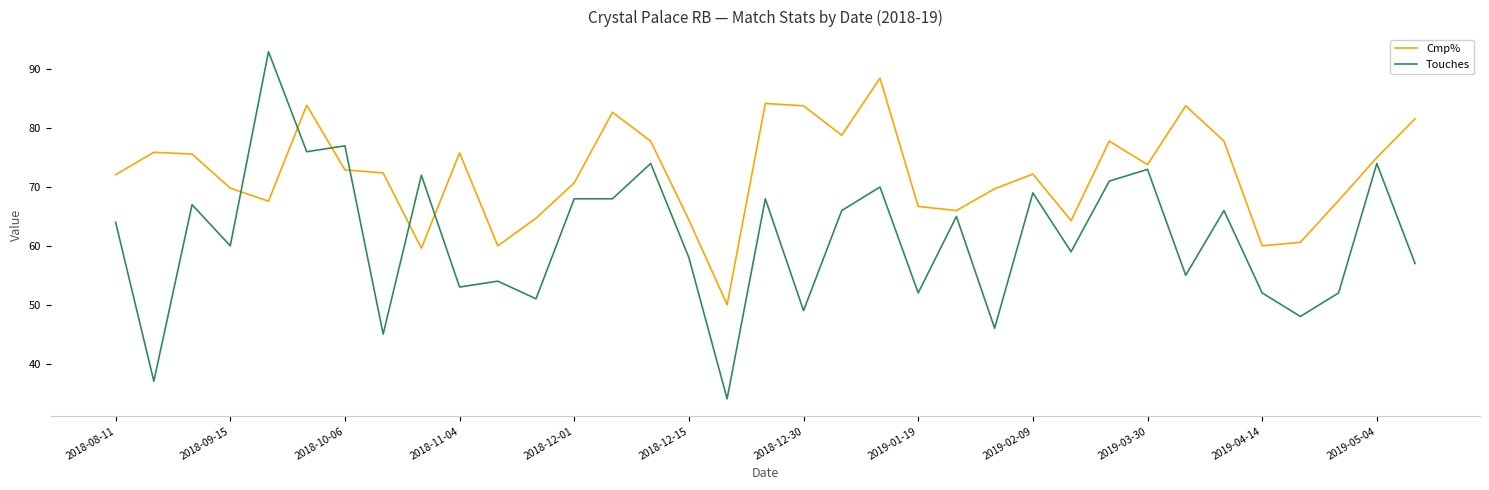

Which series ends up on top after the final intersection of Cmp% and Touches?

Cmp%